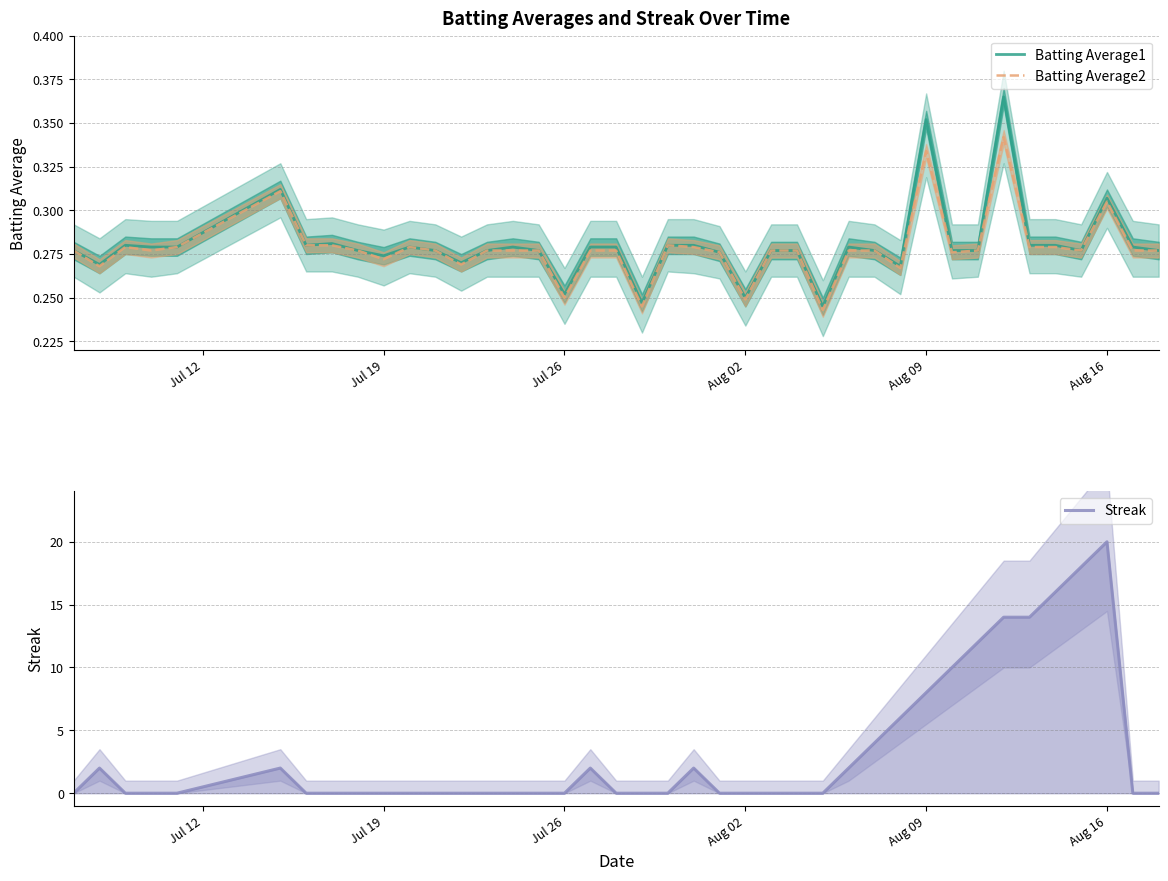

At which category does the chart reach its peak across all series?

Aug 16